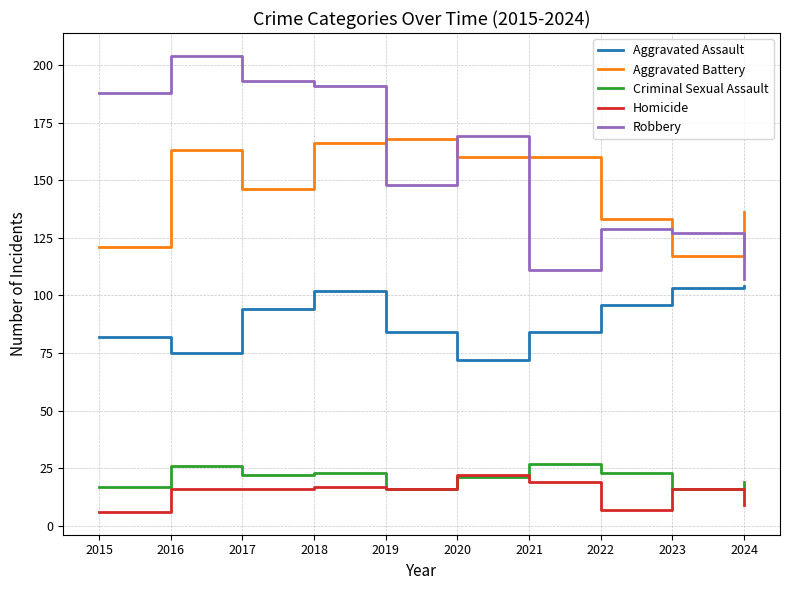

Which series has the largest total across all categories?

Robbery